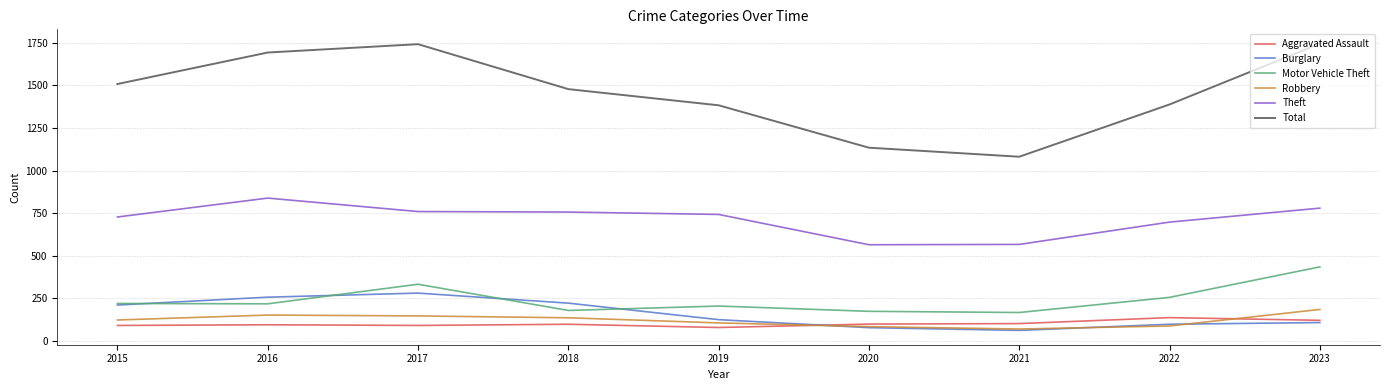

True or false: Theft and Motor Vehicle Theft intersect in this chart.

False